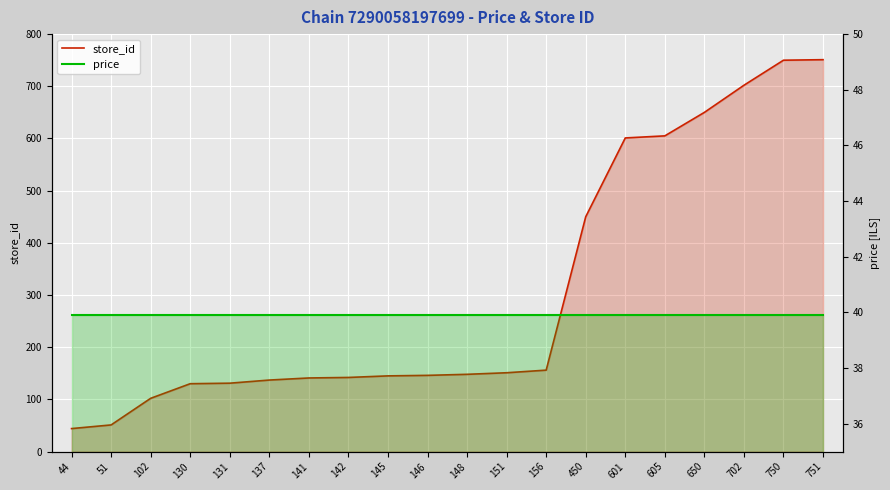

True or false: price has a value of 66.7 at 102.

False